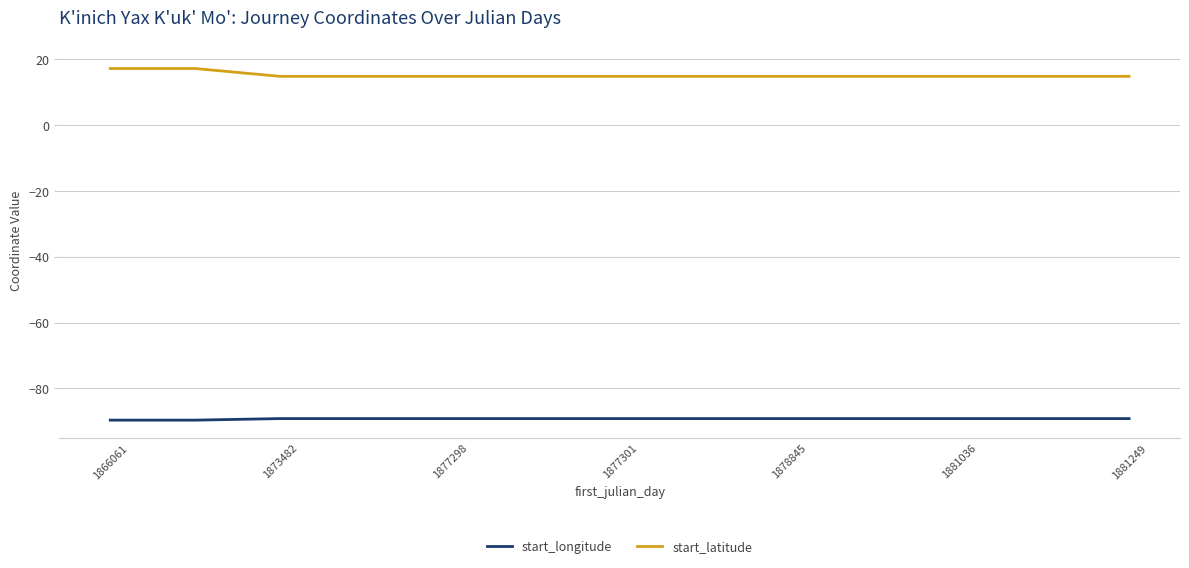

At how many categories does at least one series exceed 13?

13